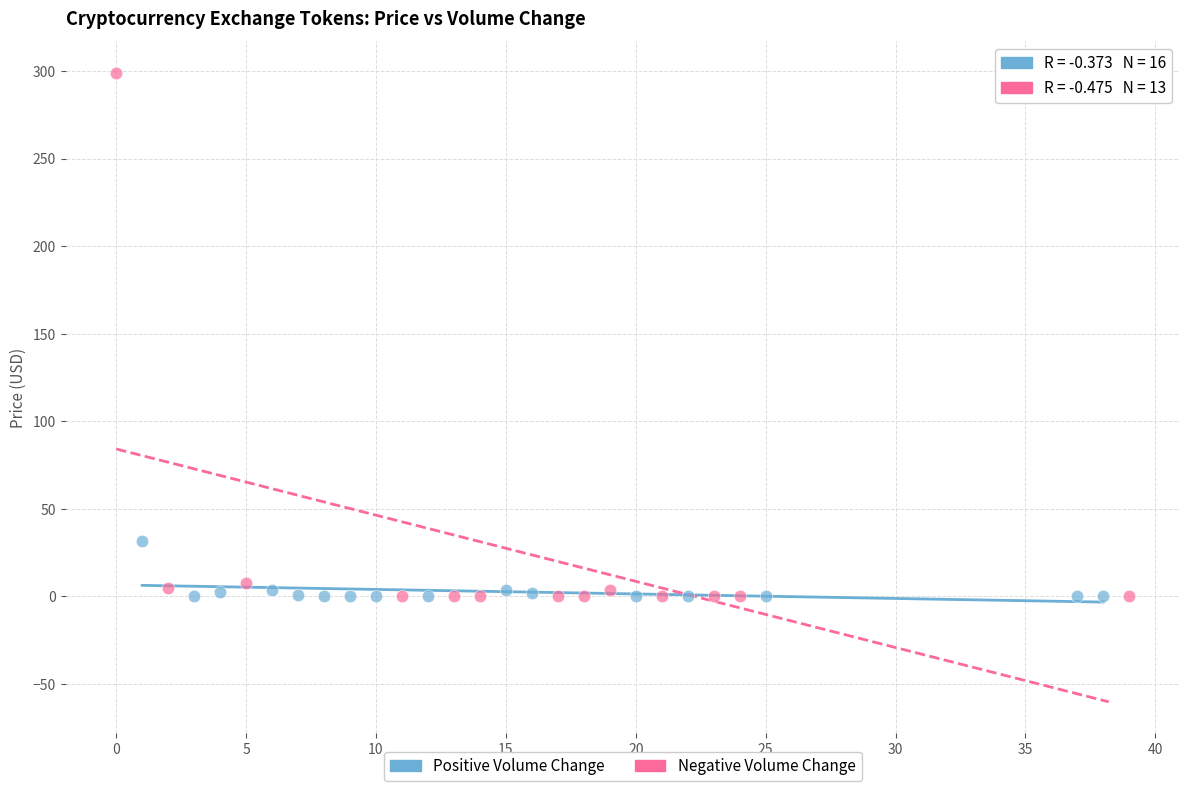

Which series has the widest spread of Y values?

Negative Volume Change